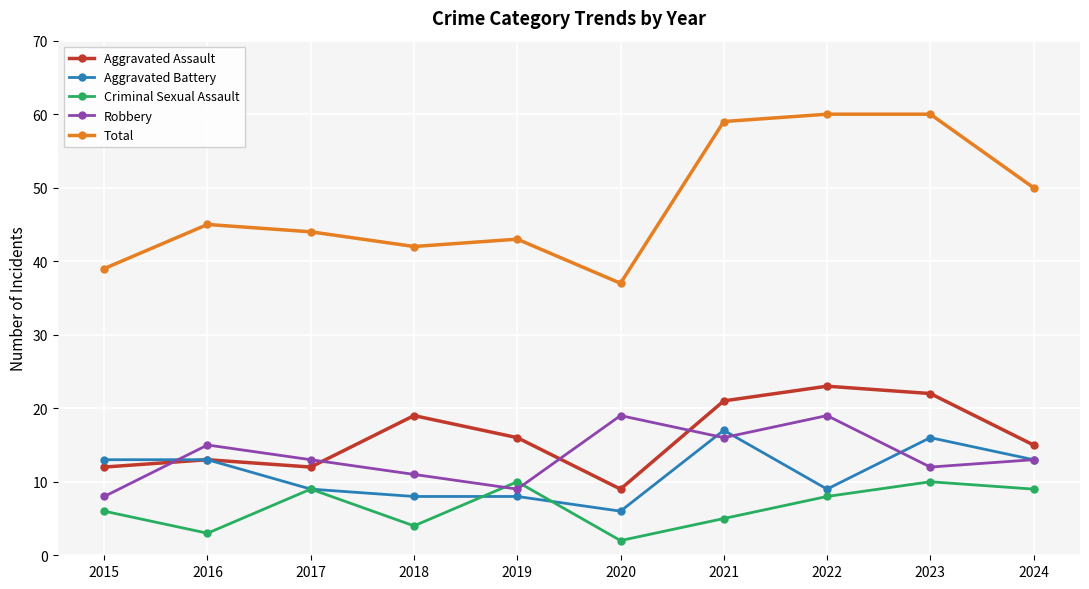

True or false: Aggravated Assault and Criminal Sexual Assault intersect in this chart.

False